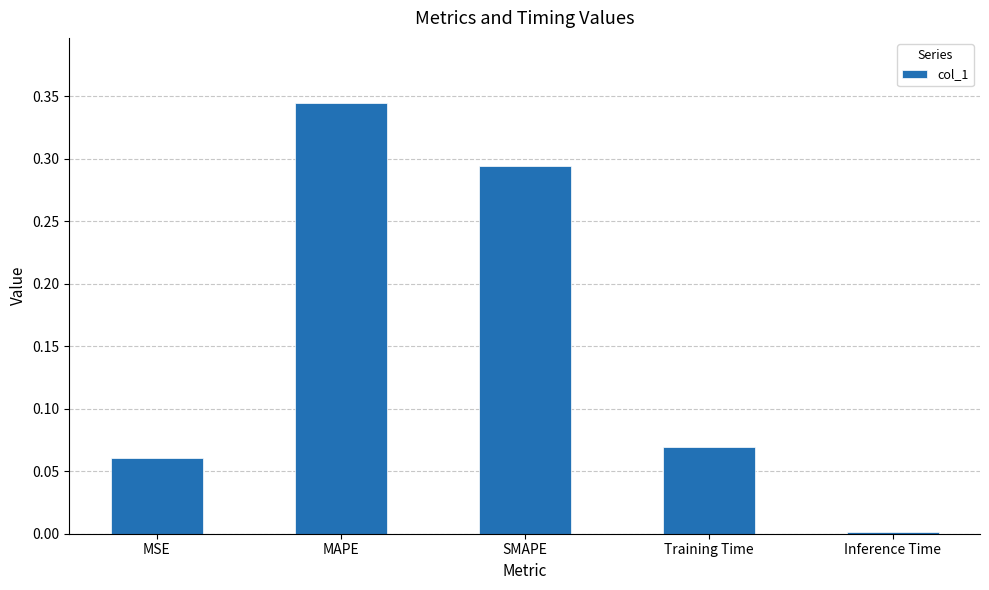

What is the label of the 3rd bar from the right?

SMAPE